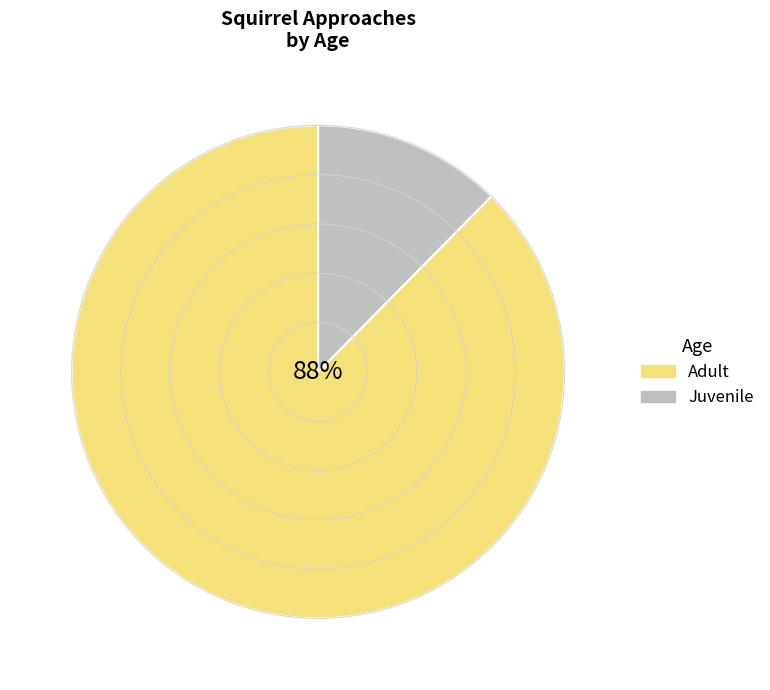

To the nearest percent, what portion does Adult represent?

88%